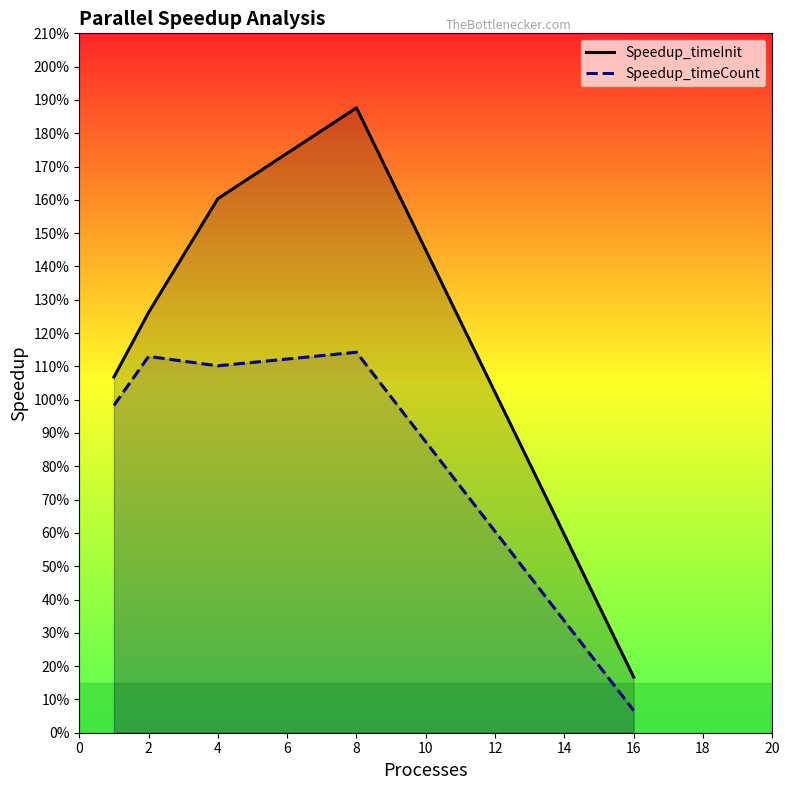

Count the number of data series in this chart.

2